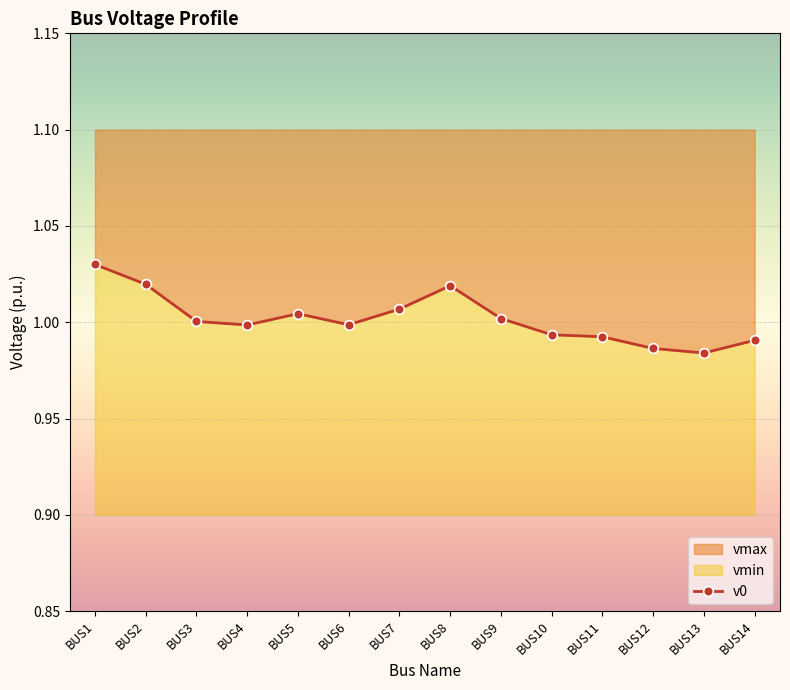

Reading right to left, what are all the values shown in this chart?

1.0	1.0	1.0	1.0	1.0	1.0	1.0	1.0	1.0	1.0	1.0	1.0	1.0	1.0